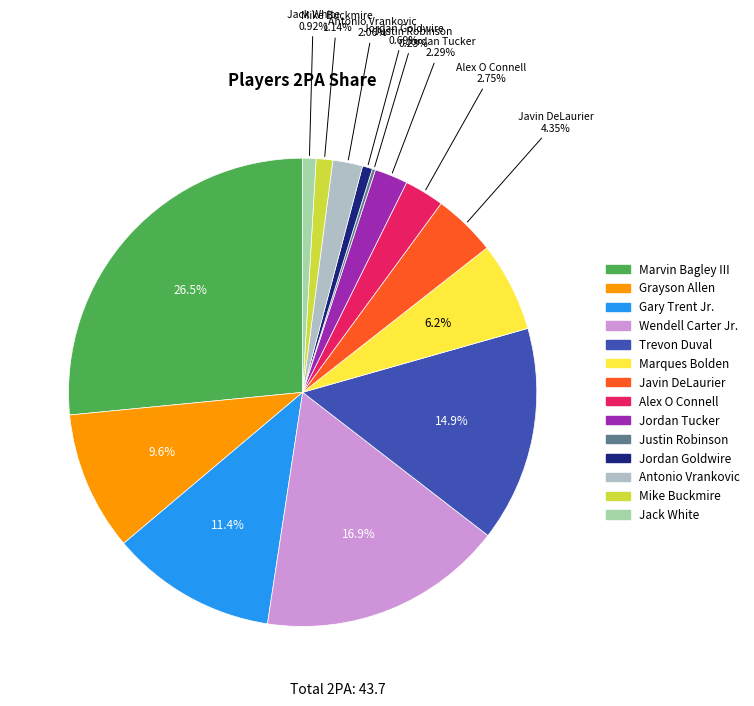

Count the number of slices in the pie.

14